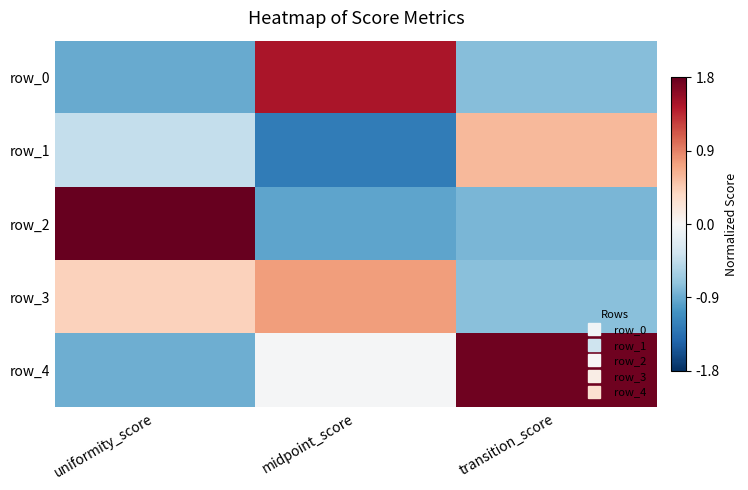

Which has a higher value, uniformity_score or transition_score?

transition_score